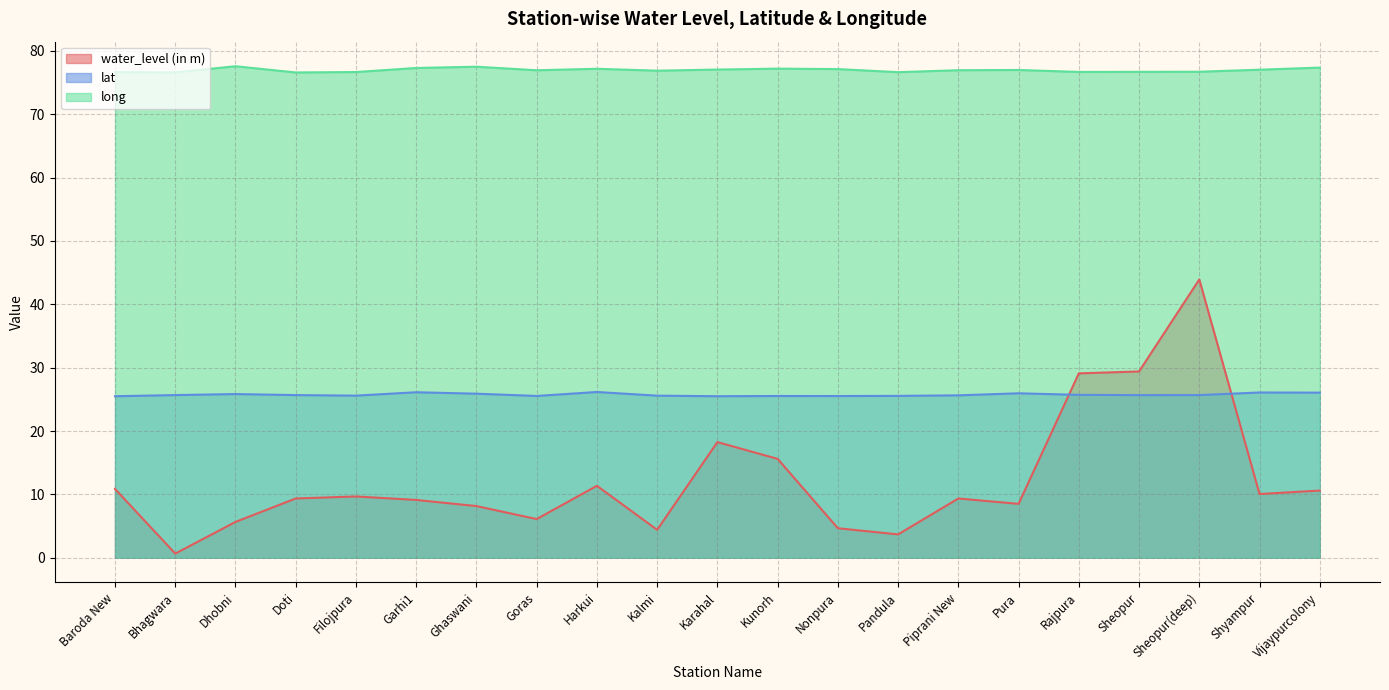

Is it true that water_level (in m) equals 3.3 at Baroda New?

False